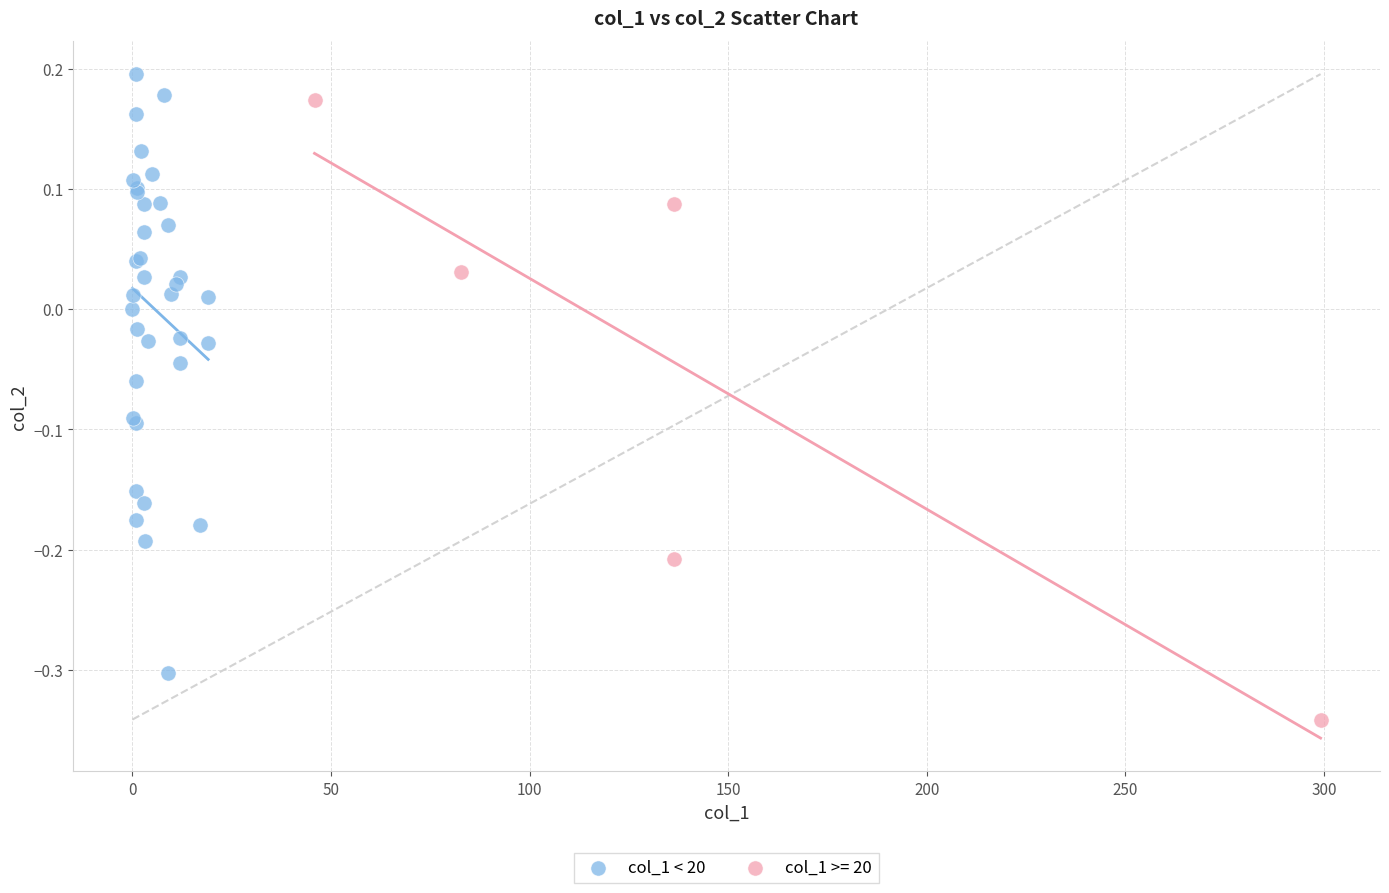

Which series reaches the minimum Y coordinate?

col_1 >= 20